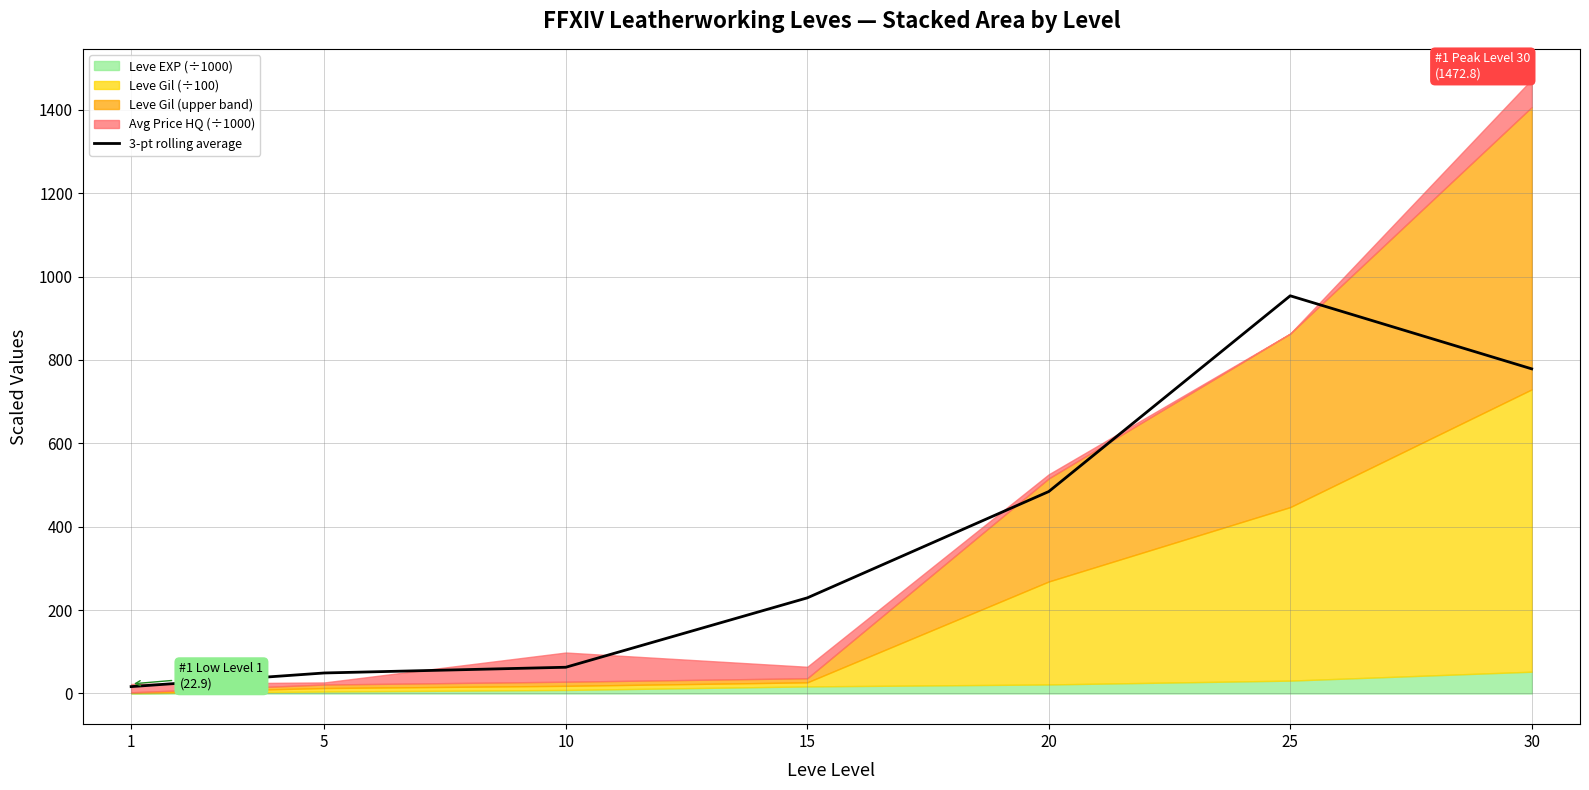

What is the maximum value for 3-pt rolling average?

954.0